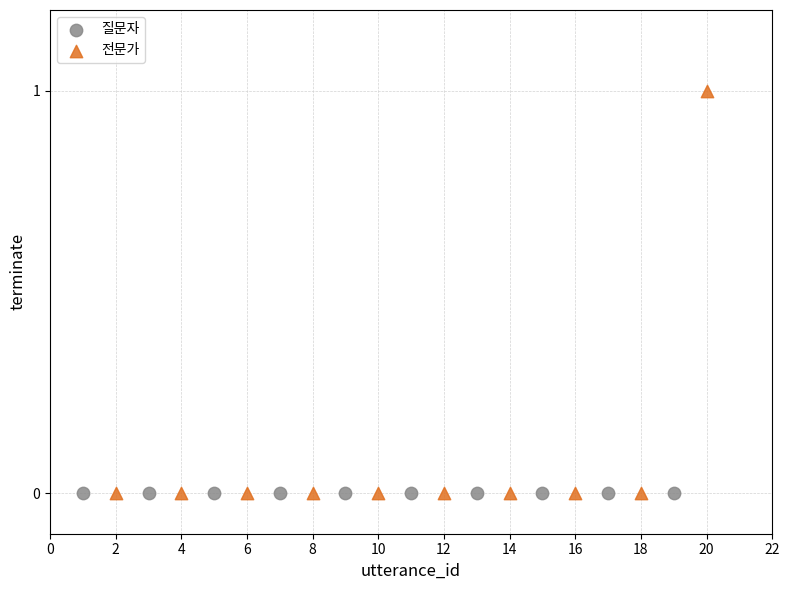

Which series contains the highest Y value?

전문가